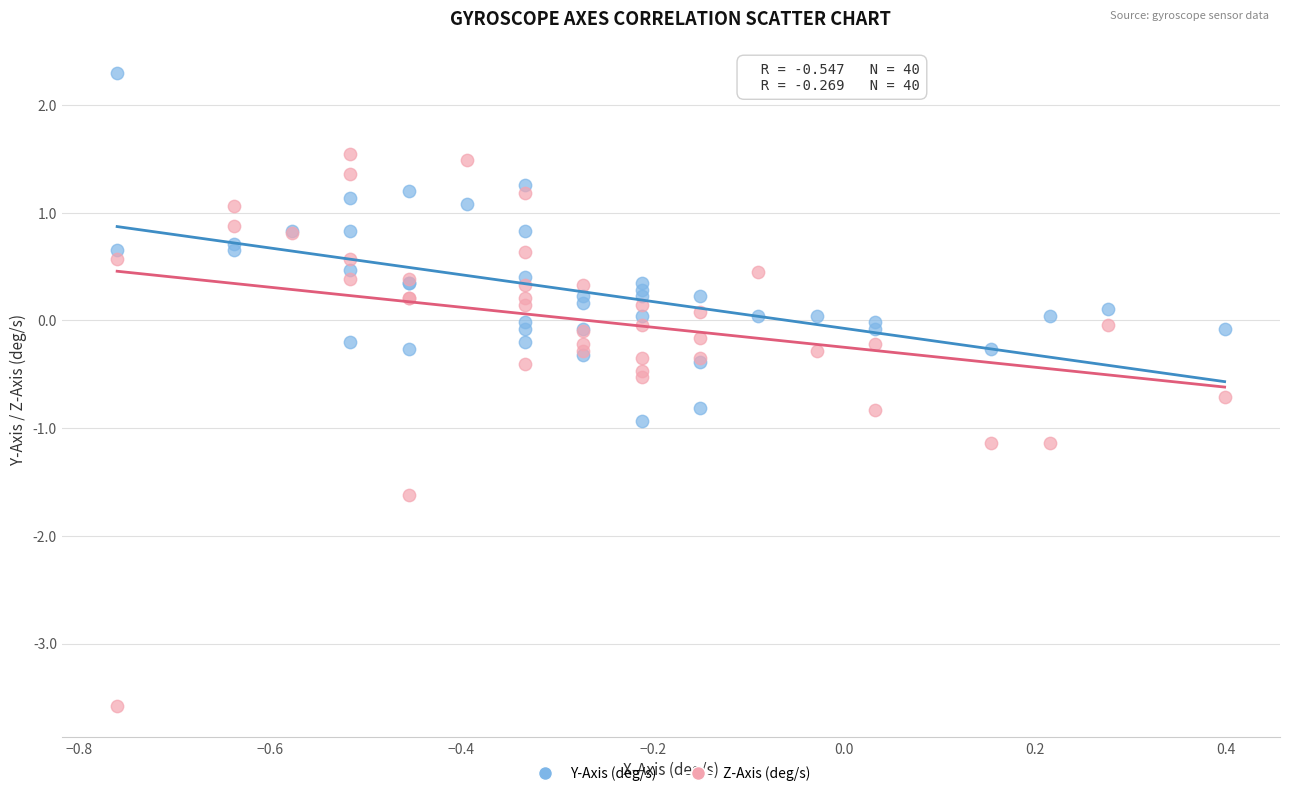

Which series contains the highest Y value?

Y-Axis (deg/s)